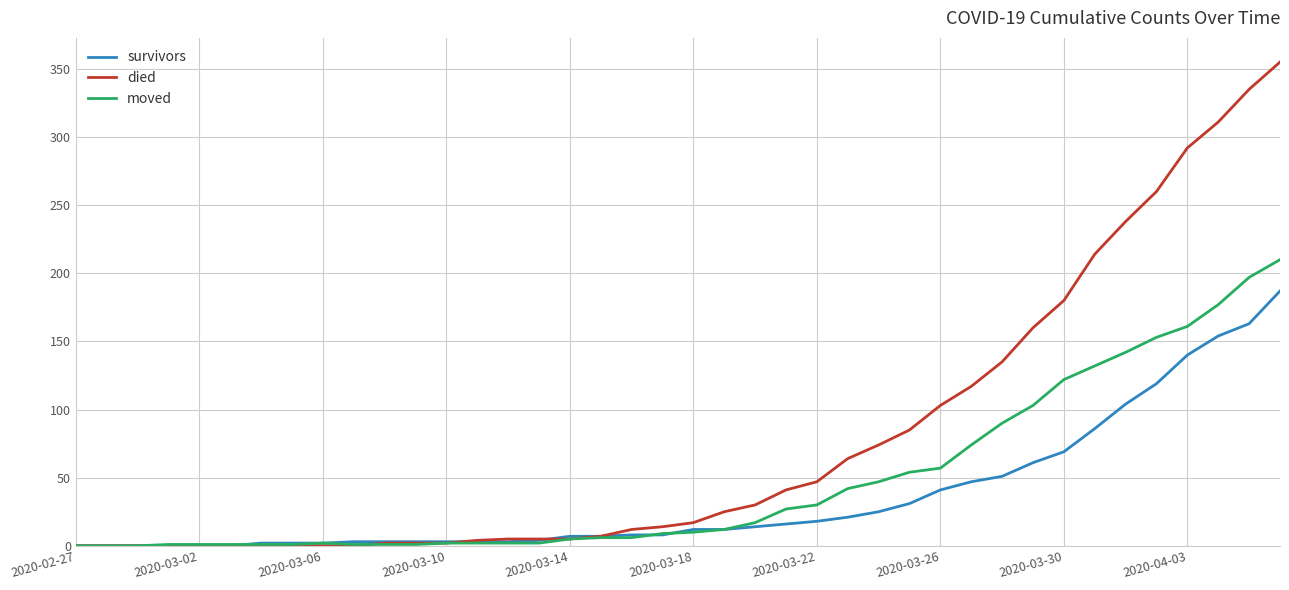

What is the maximum value for survivors?

187